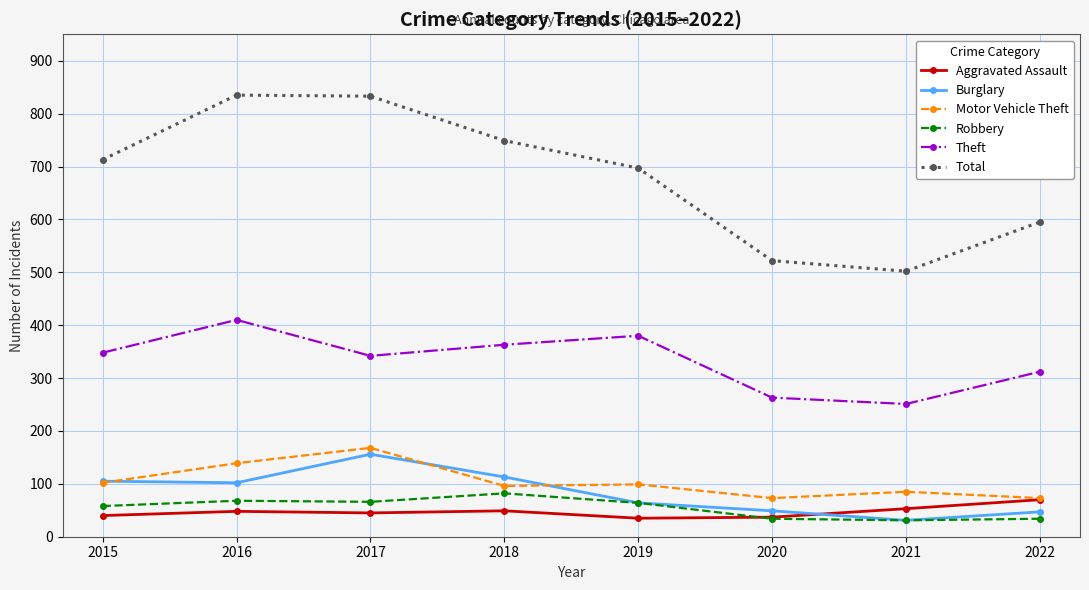

What is the value of the Burglary point at the 7th from the left?

31